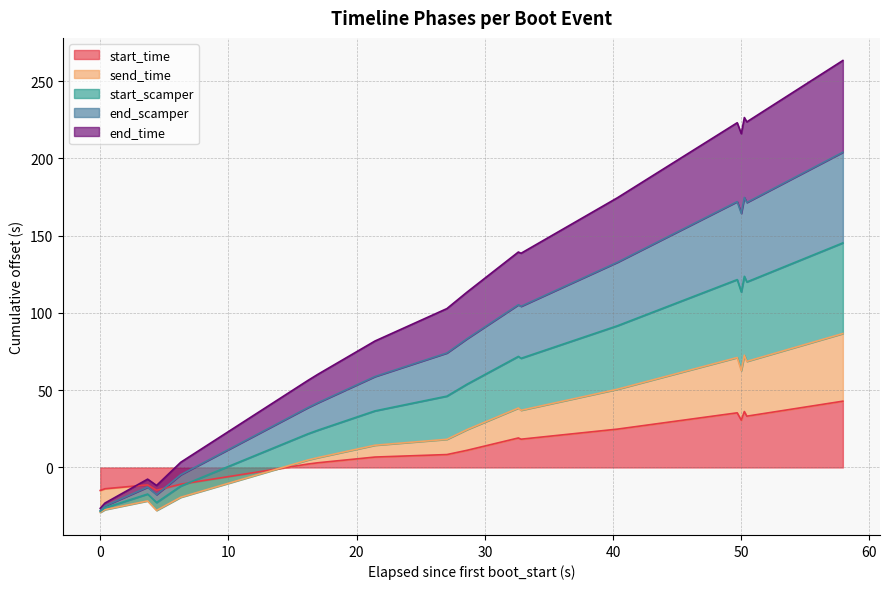

What is the minimum value for start_time?

-14.9